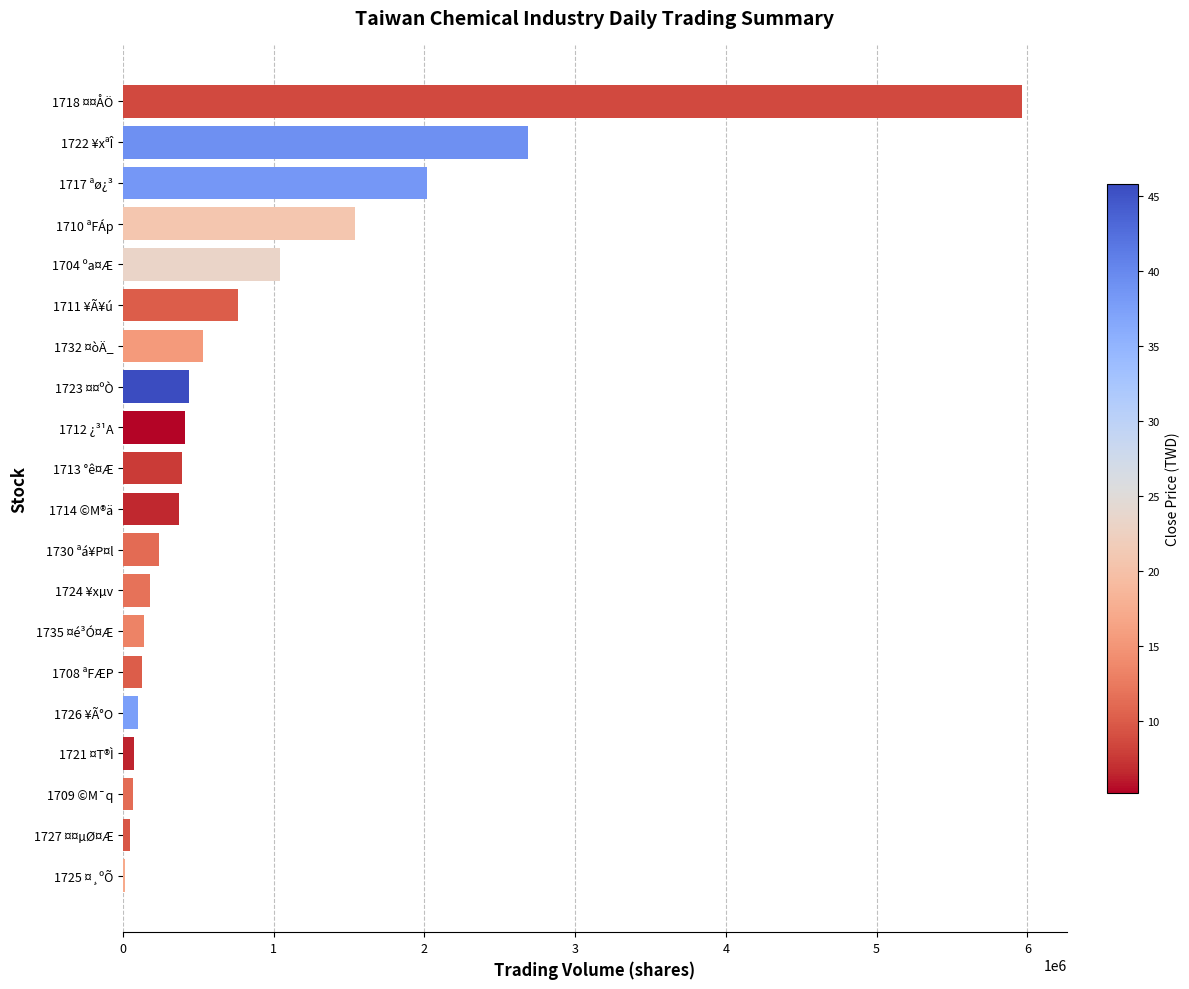

What is the greatest value displayed?

5962996